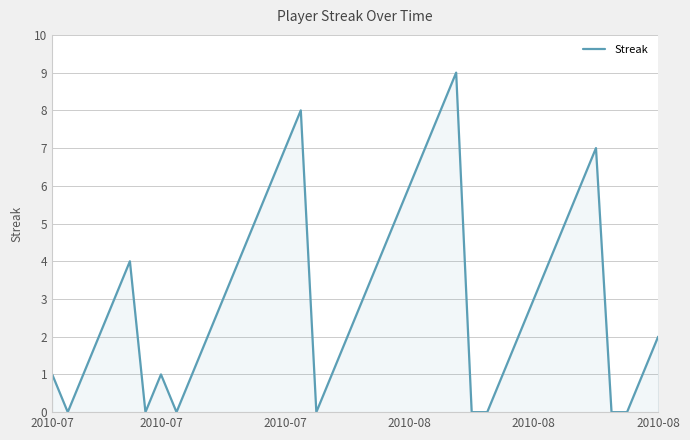

True or false: the data has more than 0 interior local peaks.

True